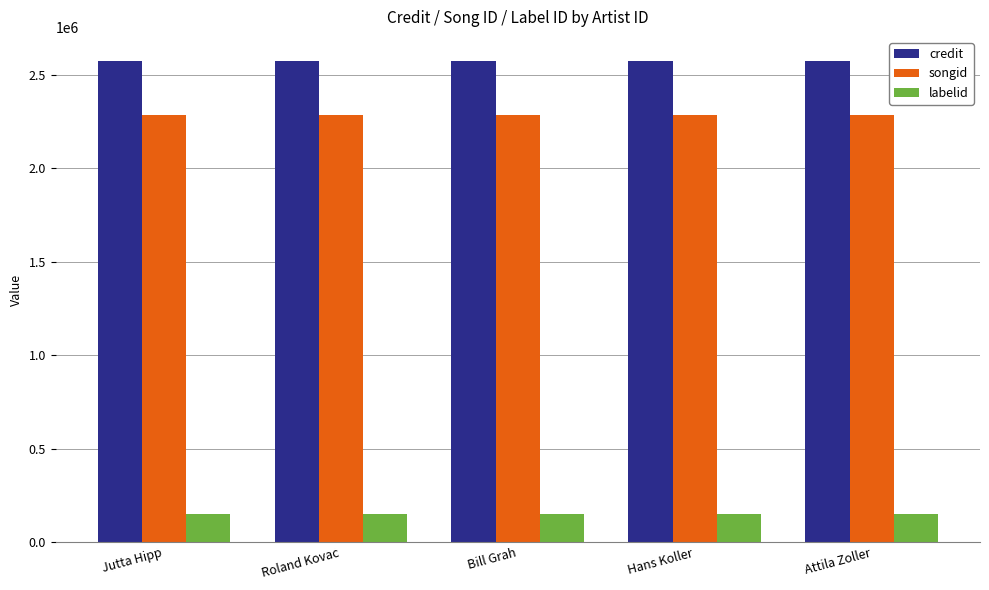

Read the credit value at Roland Kovac.

2572680